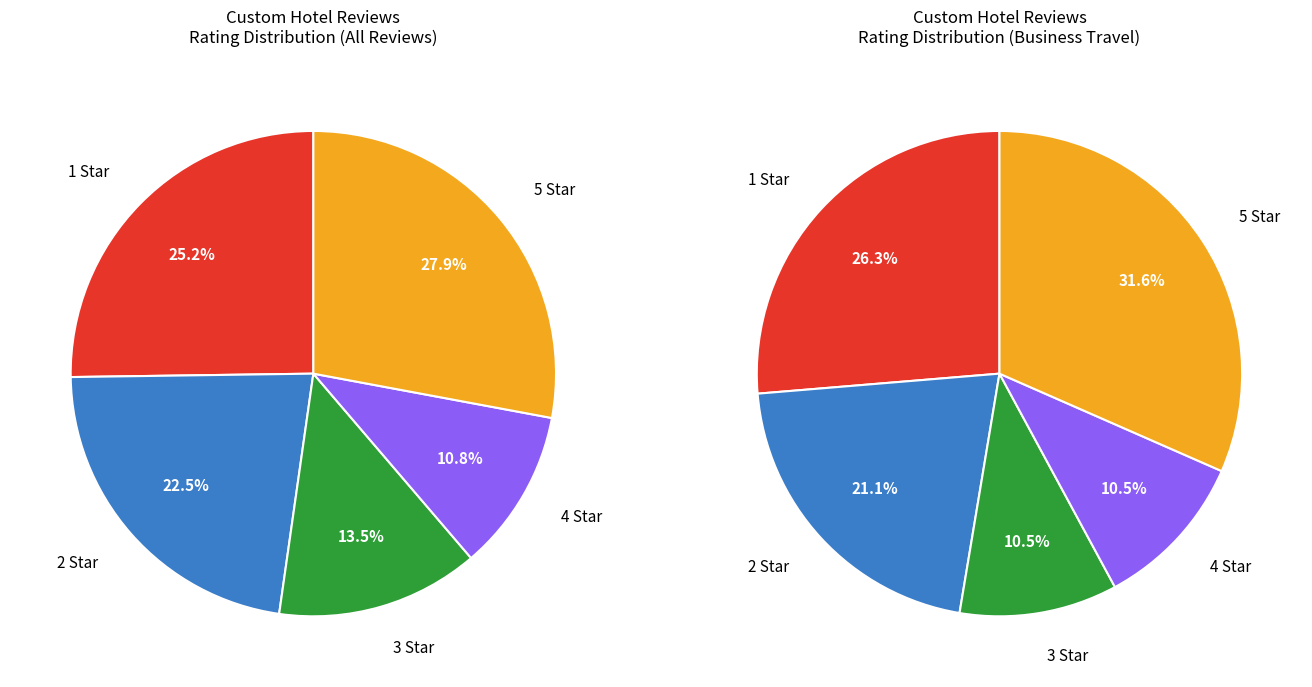

Does 3 star account for over 50% of the chart?

No